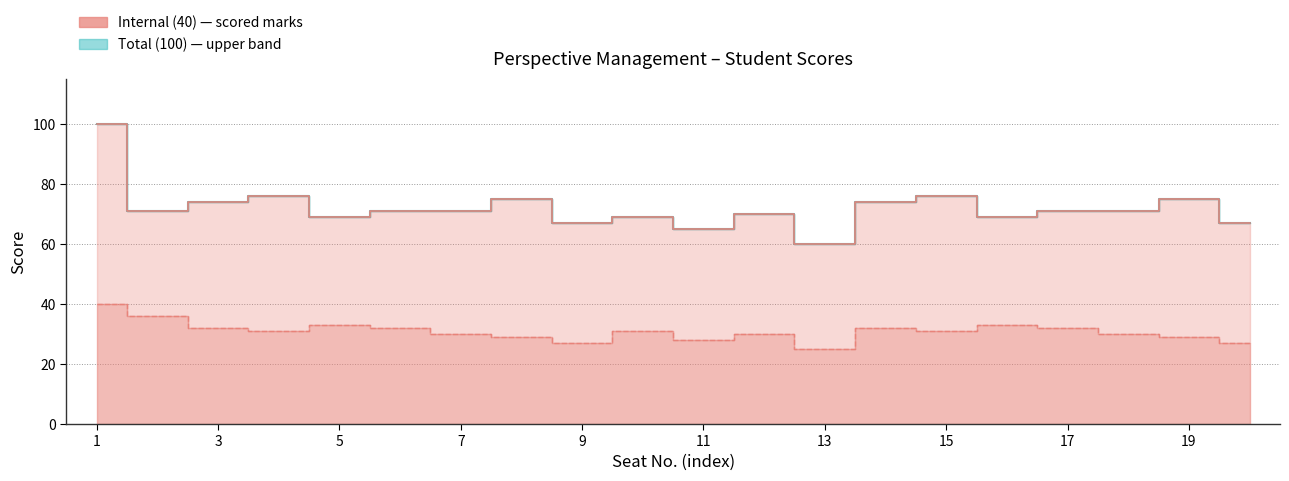

What is the value of the Internal (40) point at the 12th from the left?

30